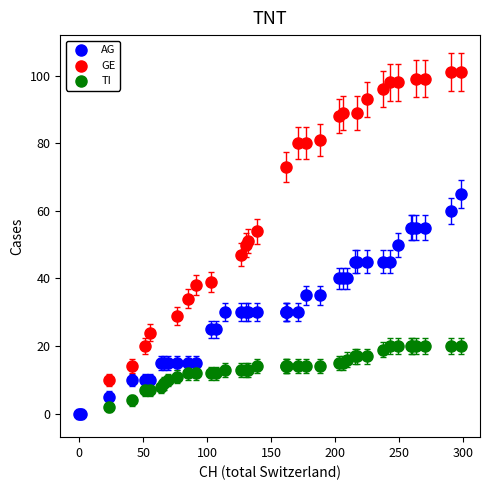

What are all the series names shown in the legend?

AG, GE, TI